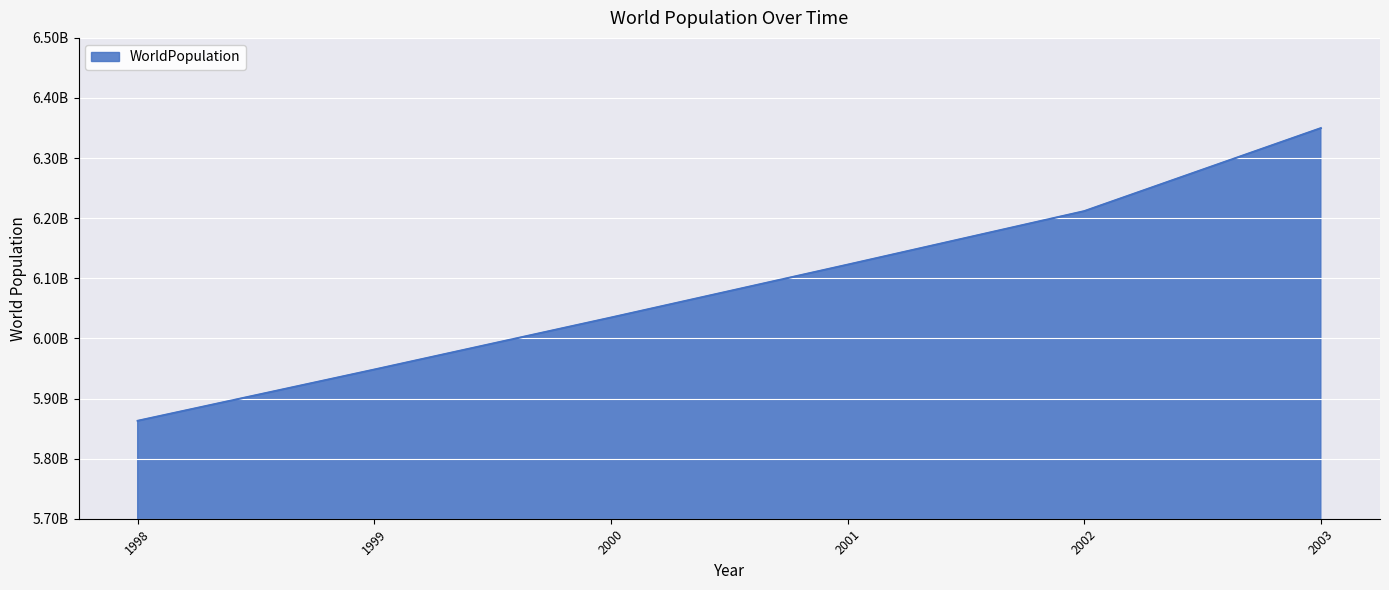

What is the difference between the values at 2000 and 1998?

171762040